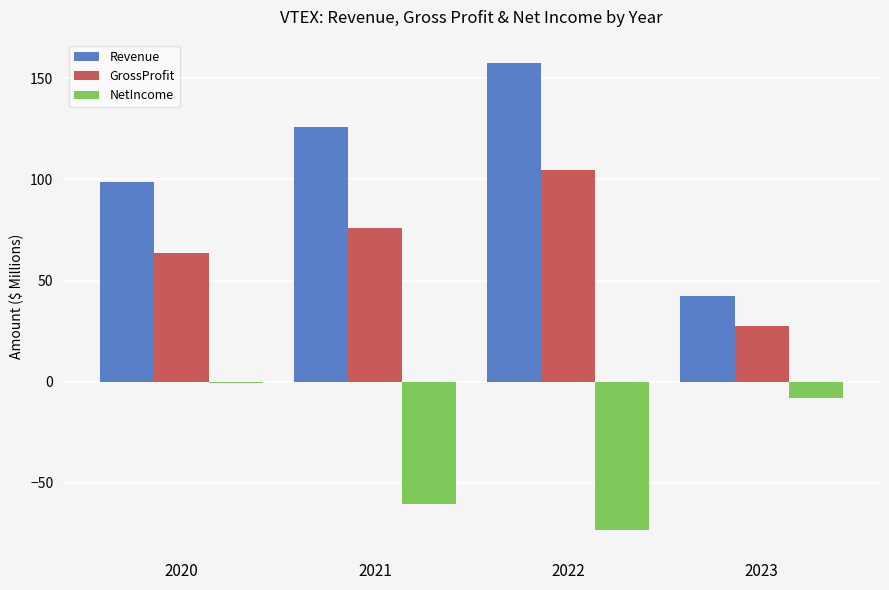

How many values in the Revenue series are below 125?

2